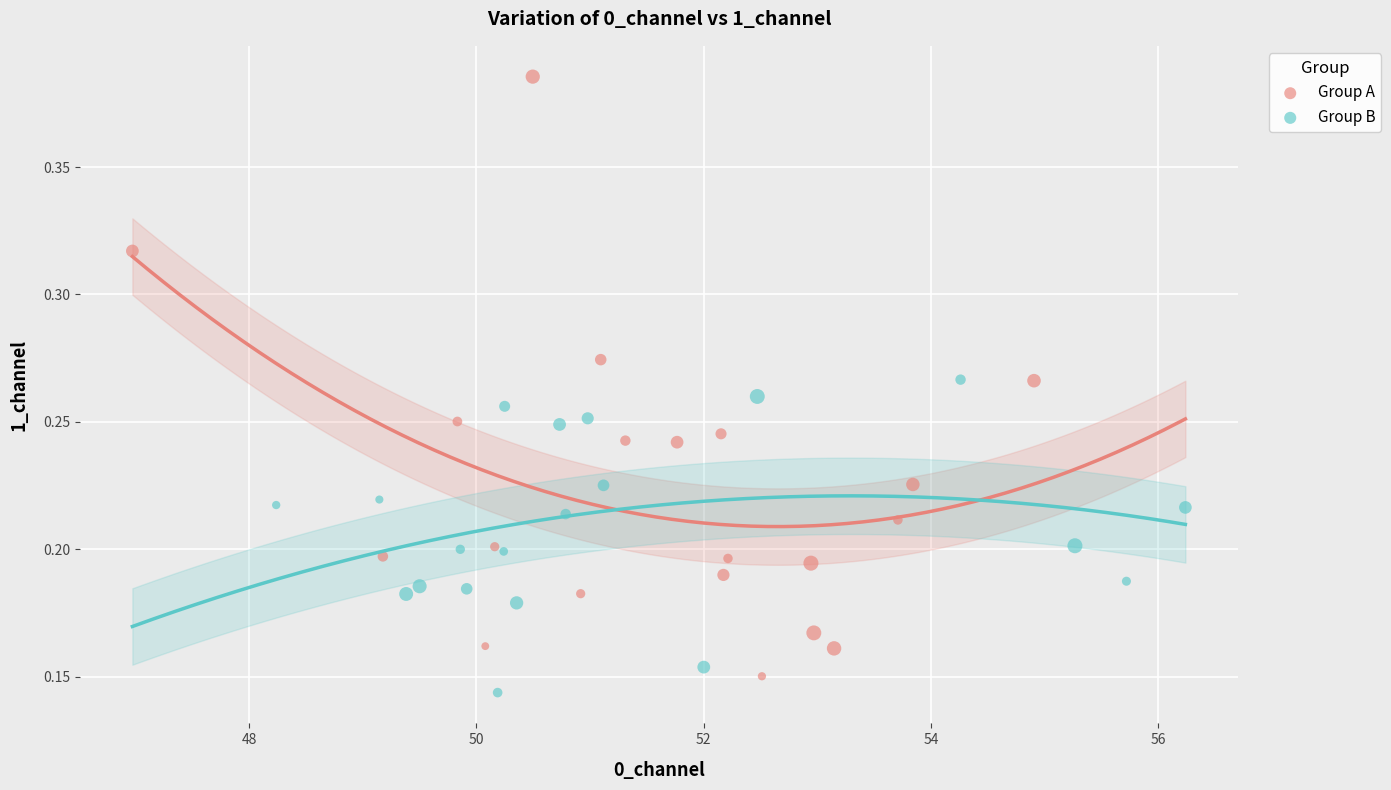

What are all the series names shown in the legend?

Group A, Group B